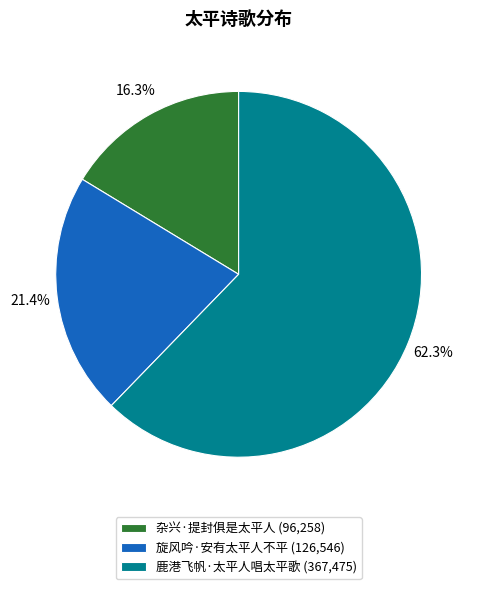

Is 旋风吟·安有太平人不平 the majority of the pie?

No